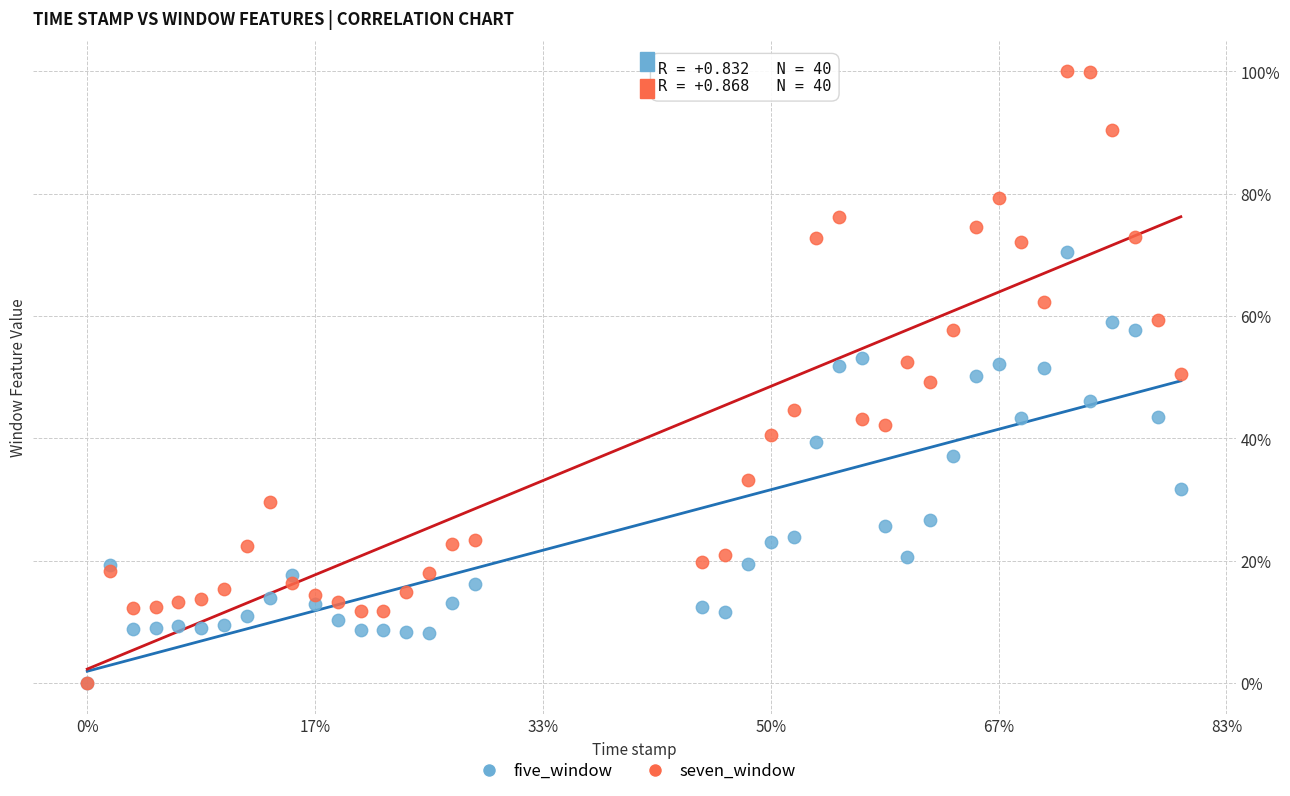

Which series has the largest Y range (max minus min)?

seven_window